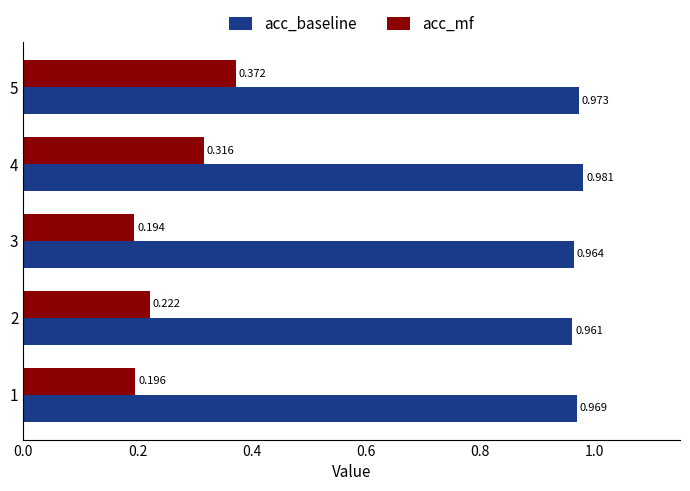

At how many categories does at least one series exceed 0?

5